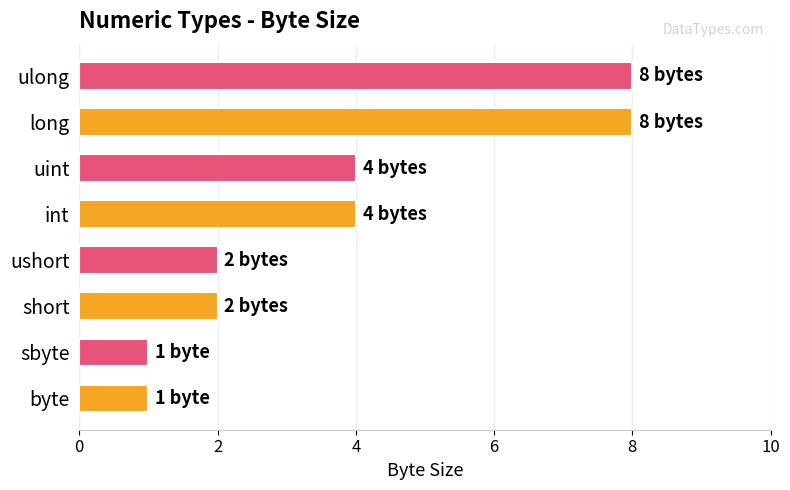

What is the change in value from uint to ulong?

+4